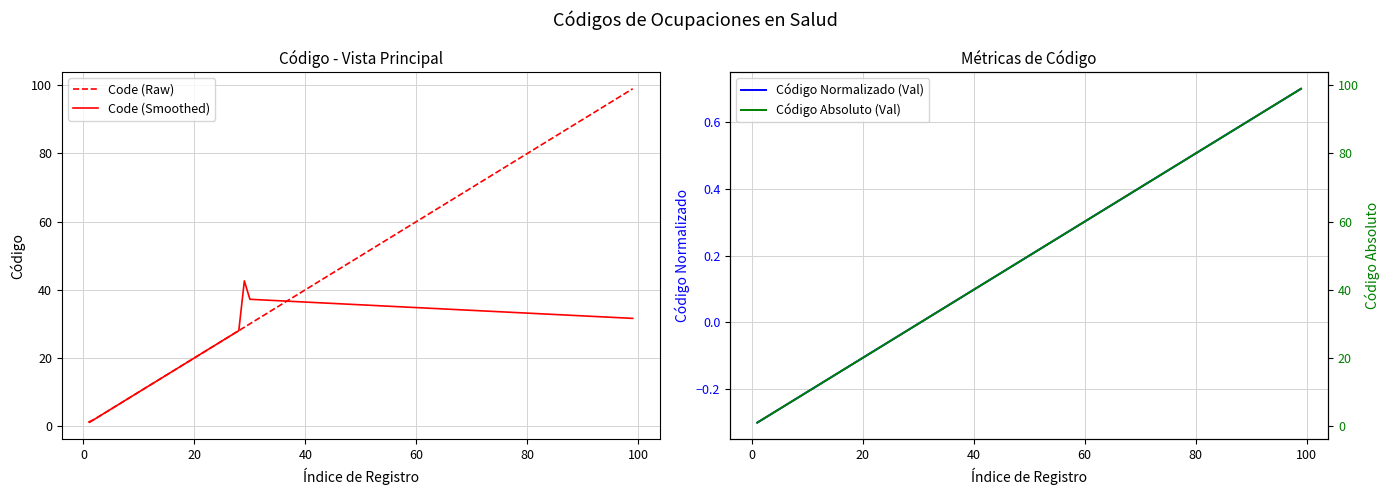

At how many categories does at least one series exceed 70?

1